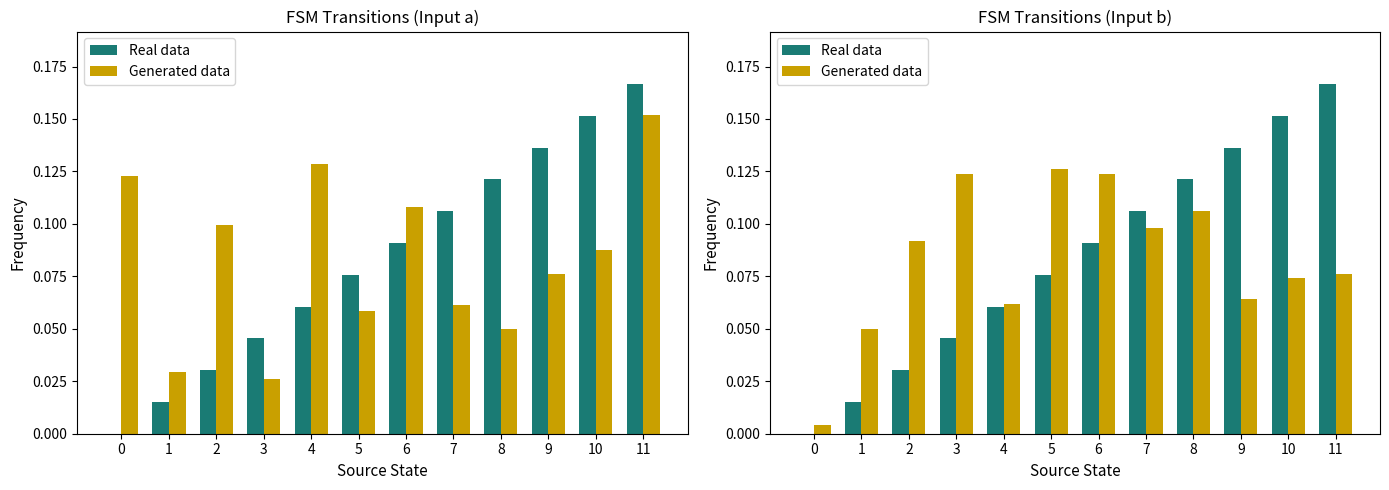

Which series has the widest spread of values?

Real data